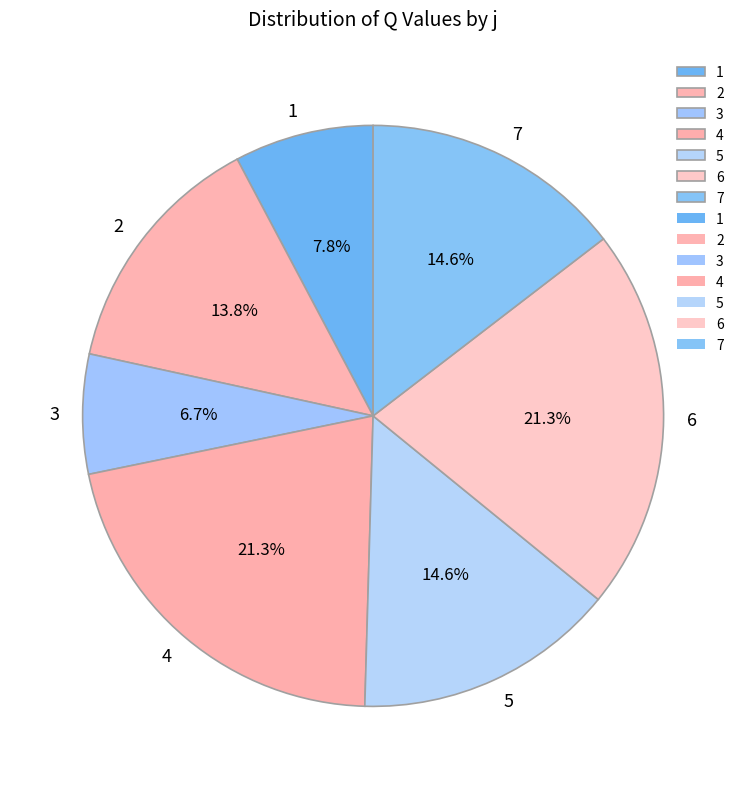

To the nearest percent, what percentage of the pie is 1?

8%